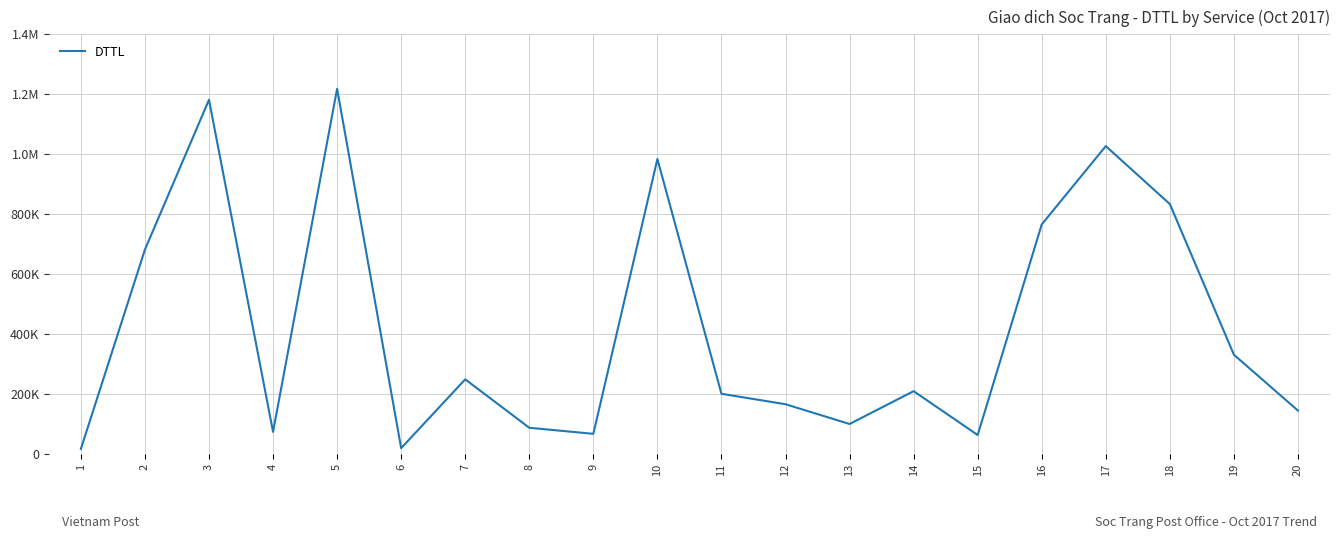

What is the sum of the values at 15 and 5?

1279144.3